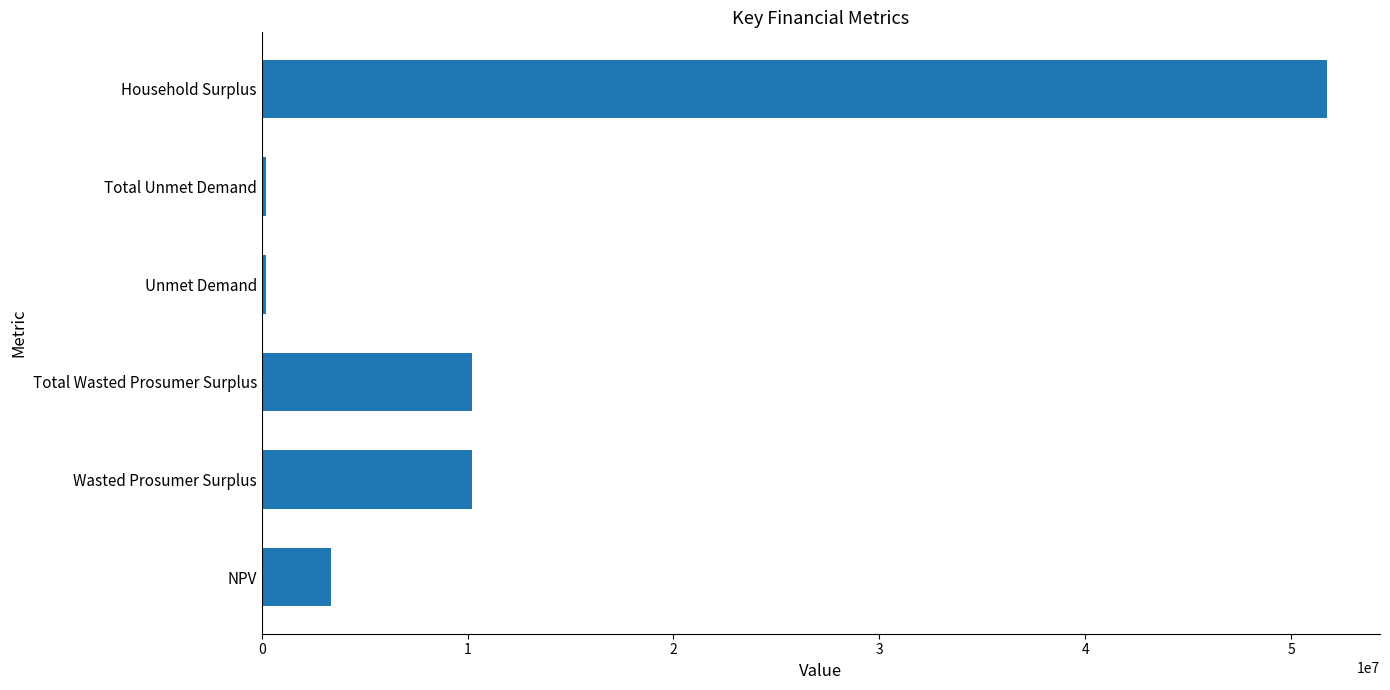

How many data points are less than 10220767?

3